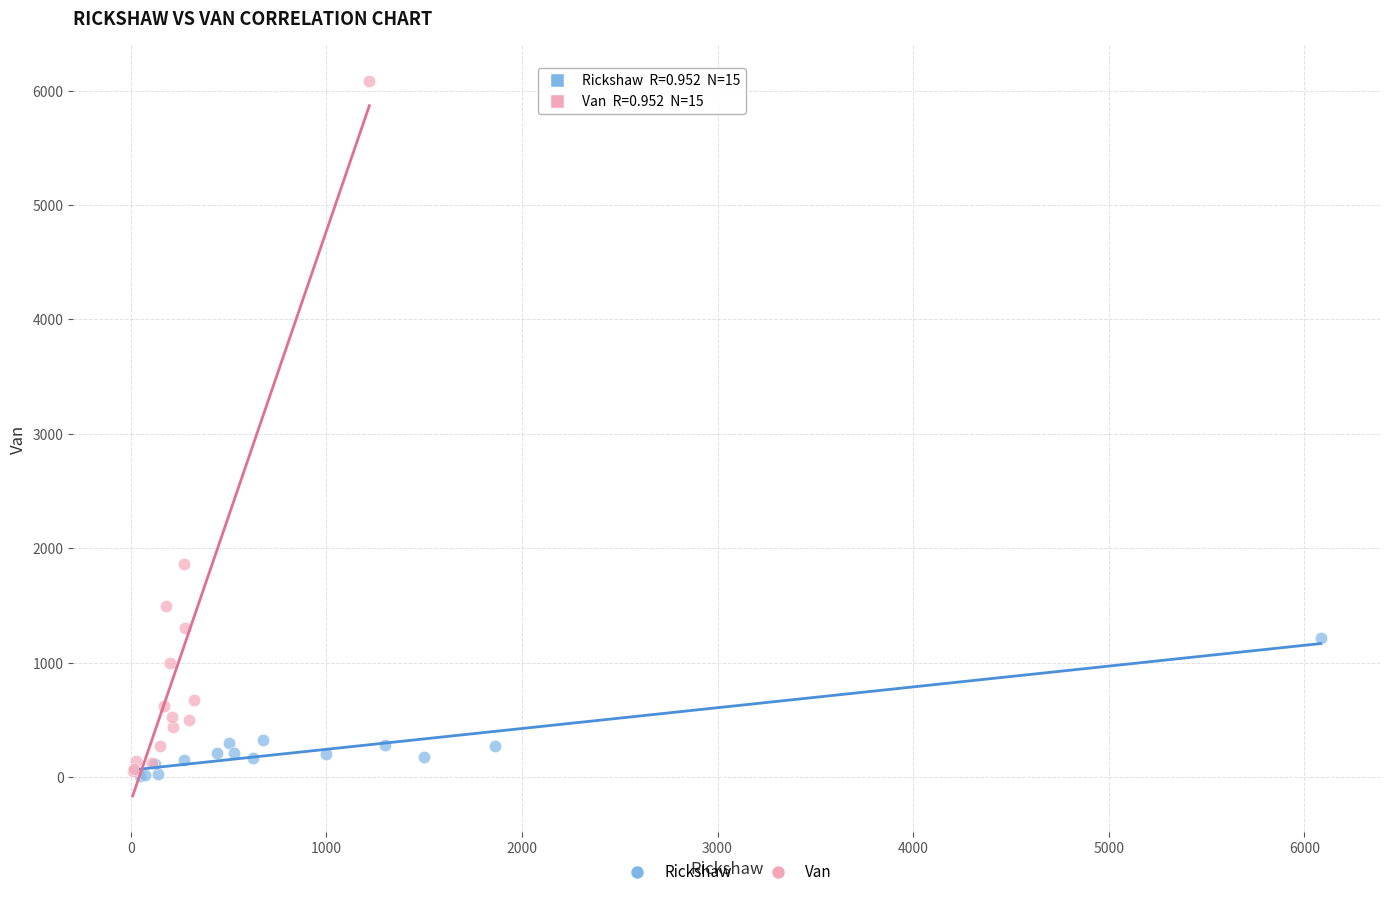

Which series contains the highest Y value?

Van